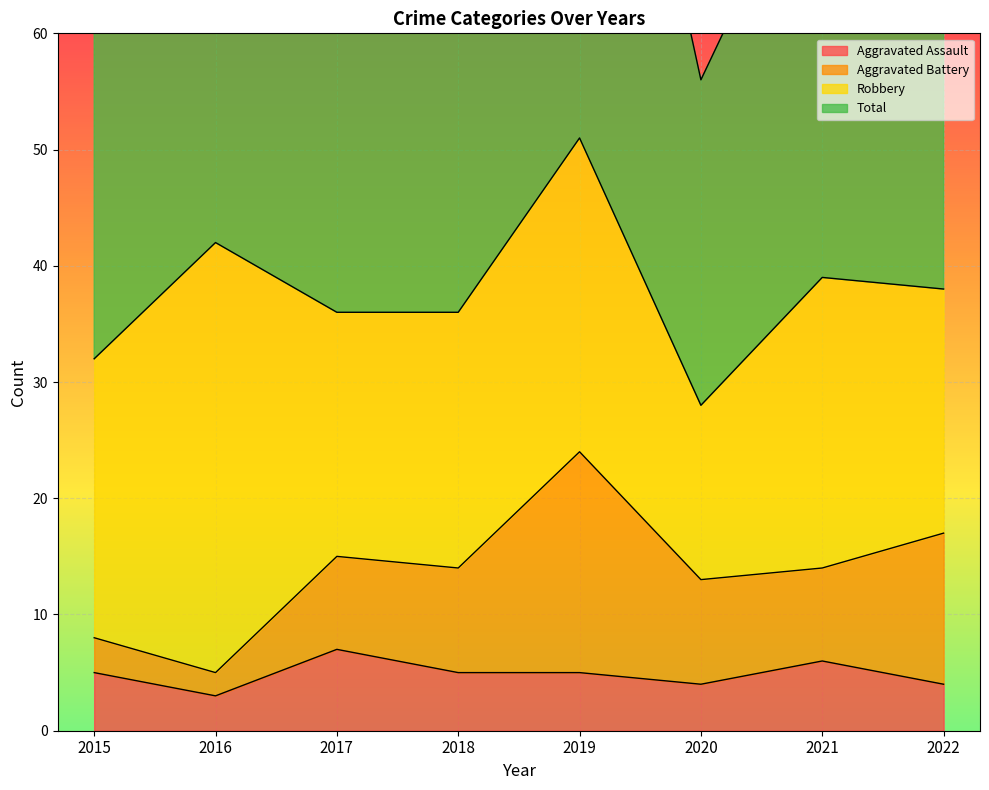

What is the total value across all series at 2018?

79